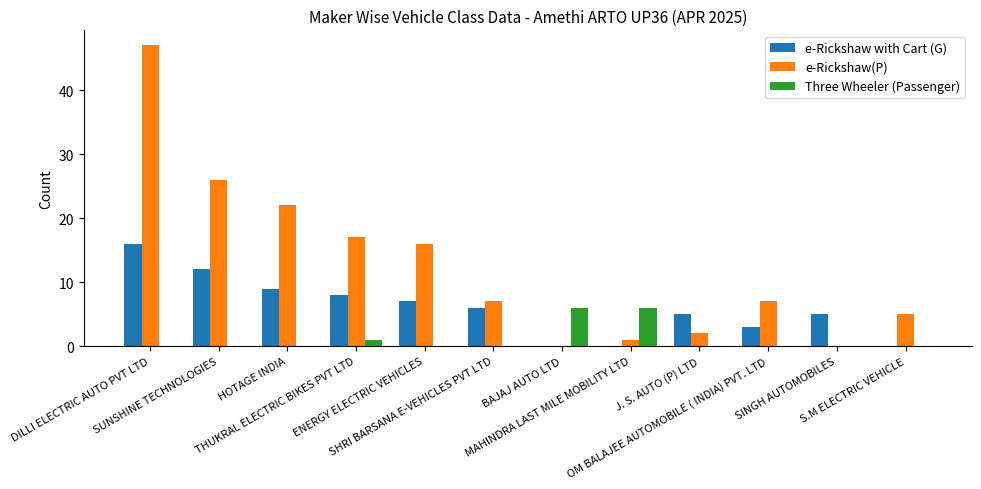

Reading left to right, transcribe all the data shown in this chart.

e-Rickshaw with Cart (G): DILLI ELECTRIC AUTO PVT LTD=16	SUNSHINE TECHNOLOGIES=12	HOTAGE INDIA=9	THUKRAL ELECTRIC BIKES PVT LTD=8	ENERGY ELECTRIC VEHICLES=7	SHRI BARSANA E-VEHICLES PVT LTD=6	BAJAJ AUTO LTD=0	MAHINDRA LAST MILE MOBILITY LTD=0	J. S. AUTO (P) LTD=5	OM BALAJEE AUTOMOBILE ( INDIA) PVT. LTD=3	SINGH AUTOMOBILES=5	S.M ELECTRIC VEHICLE=0
e-Rickshaw(P): DILLI ELECTRIC AUTO PVT LTD=47	SUNSHINE TECHNOLOGIES=26	HOTAGE INDIA=22	THUKRAL ELECTRIC BIKES PVT LTD=17	ENERGY ELECTRIC VEHICLES=16	SHRI BARSANA E-VEHICLES PVT LTD=7	BAJAJ AUTO LTD=0	MAHINDRA LAST MILE MOBILITY LTD=1	J. S. AUTO (P) LTD=2	OM BALAJEE AUTOMOBILE ( INDIA) PVT. LTD=7	SINGH AUTOMOBILES=0	S.M ELECTRIC VEHICLE=5
Three Wheeler (Passenger): DILLI ELECTRIC AUTO PVT LTD=0	SUNSHINE TECHNOLOGIES=0	HOTAGE INDIA=0	THUKRAL ELECTRIC BIKES PVT LTD=1	ENERGY ELECTRIC VEHICLES=0	SHRI BARSANA E-VEHICLES PVT LTD=0	BAJAJ AUTO LTD=6	MAHINDRA LAST MILE MOBILITY LTD=6	J. S. AUTO (P) LTD=0	OM BALAJEE AUTOMOBILE ( INDIA) PVT. LTD=0	SINGH AUTOMOBILES=0	S.M ELECTRIC VEHICLE=0